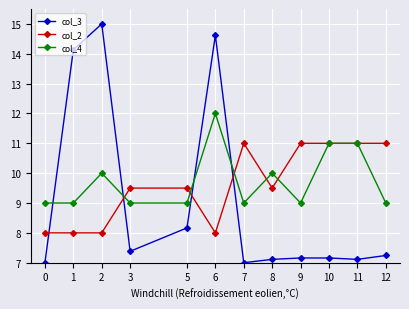

How many col_4 values are between 9 and 11?

11